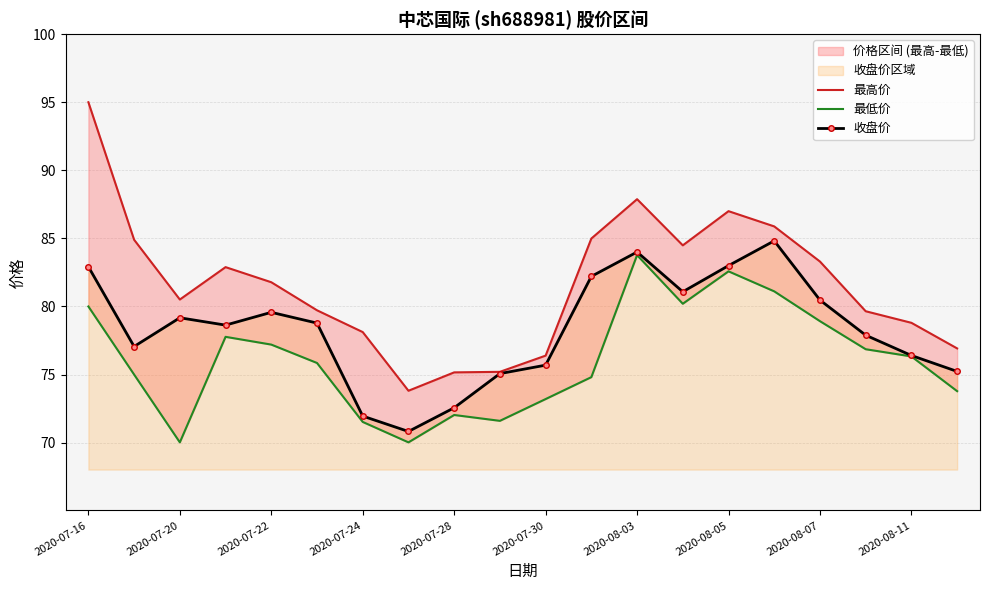

Which series has the widest spread of values?

最高价